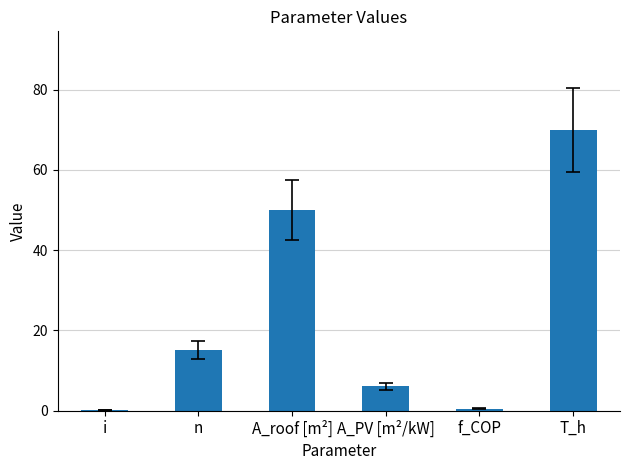

Which has a higher value, A_PV [m²/kW] or i?

A_PV [m²/kW]